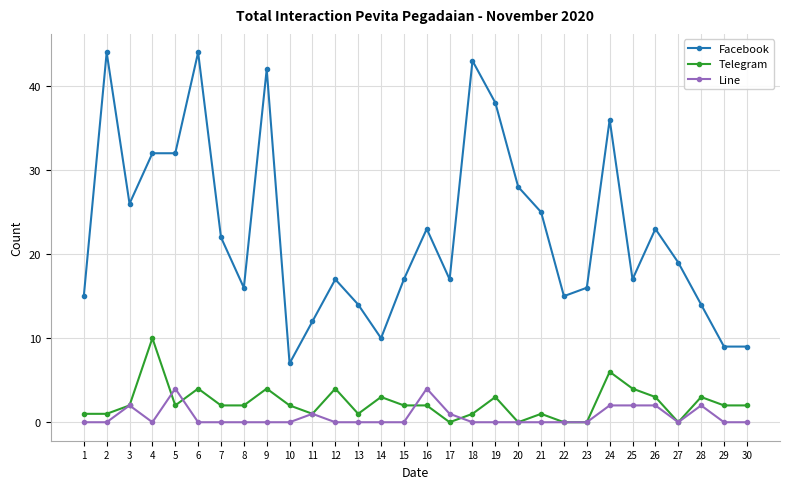

Count the Telegram values in the range 1 to 3.

19